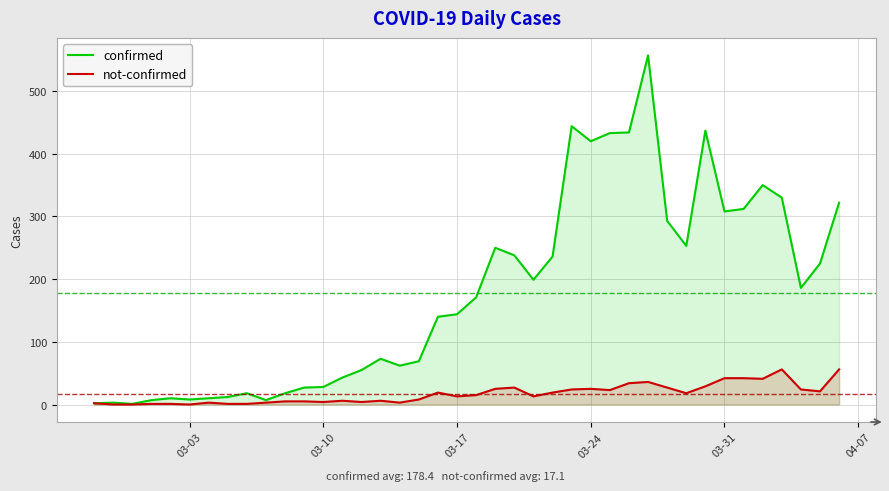

What is the minimum value for confirmed?

1